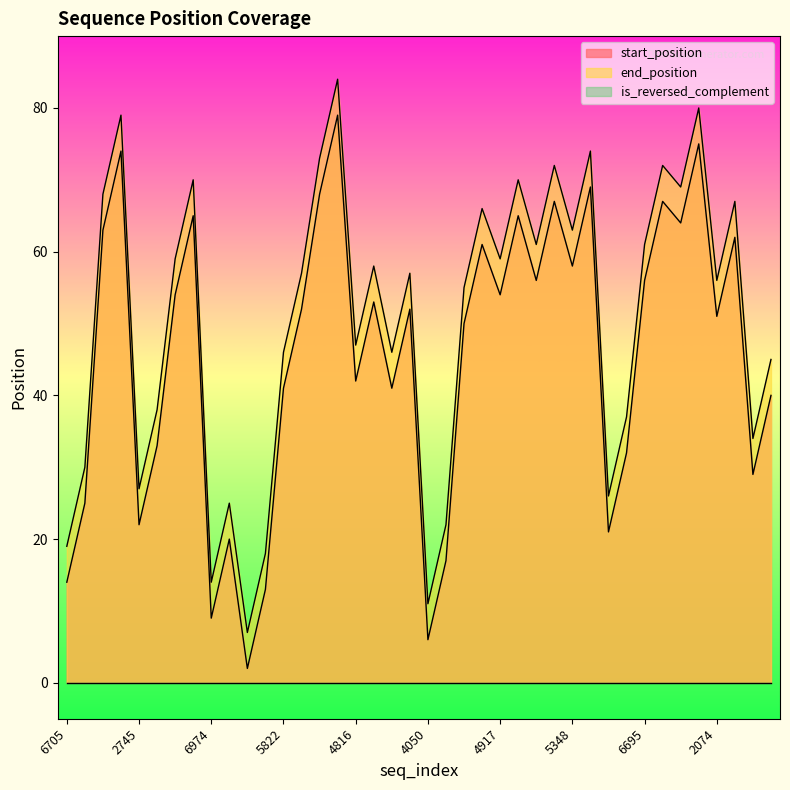

True or false: start_position and end_position intersect in this chart.

False